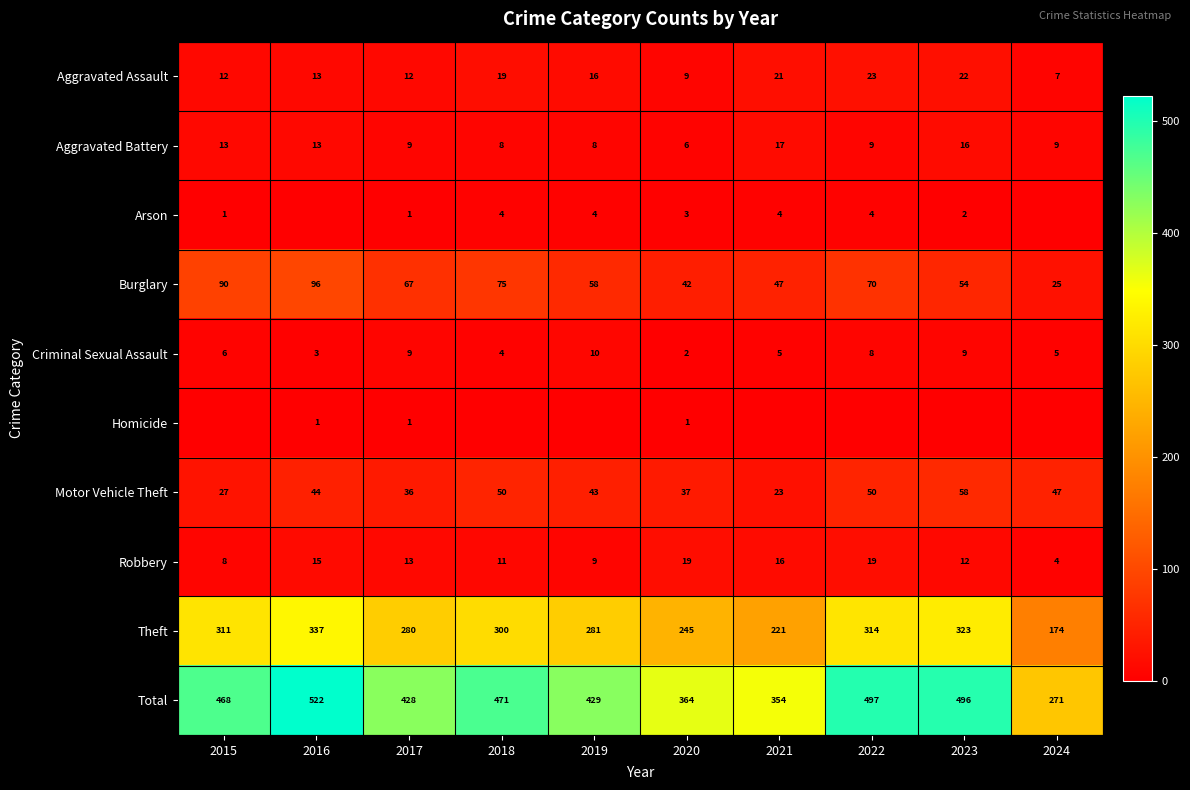

At which label is Robbery closest to 11?

2018